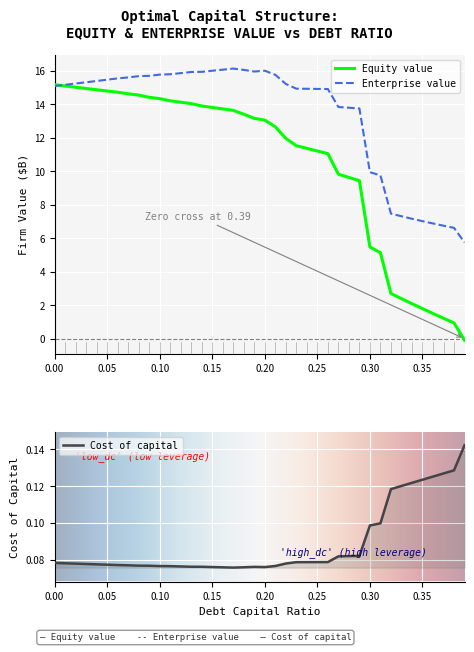

How many data points in enterprise_value are less than 15?

17